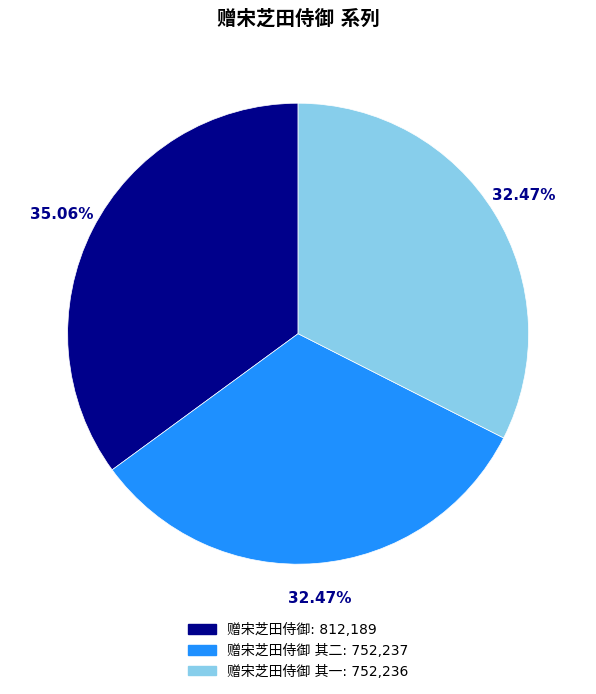

Is the sum of 赠宋芝田侍御 其一: 752,236 and 赠宋芝田侍御: 812,189 greater than half?

Yes